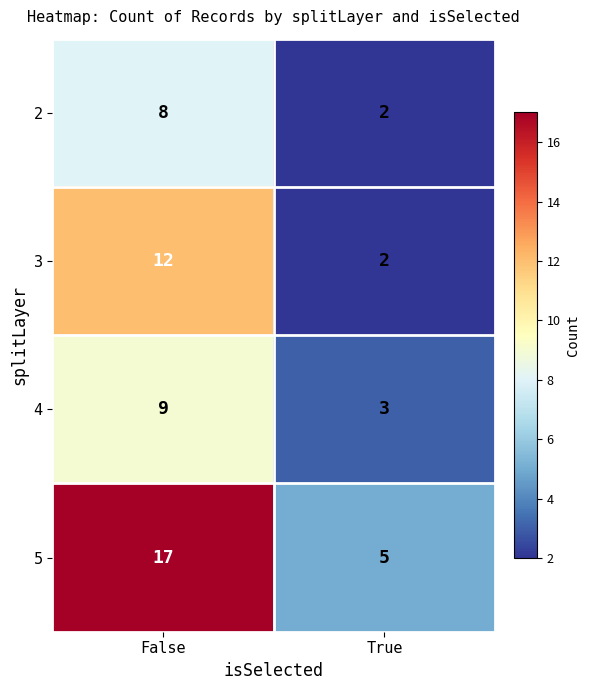

Reading left to right, transcribe all the data shown in this chart.

2: False=8	True=2
3: False=12	True=2
4: False=9	True=3
5: False=17	True=5